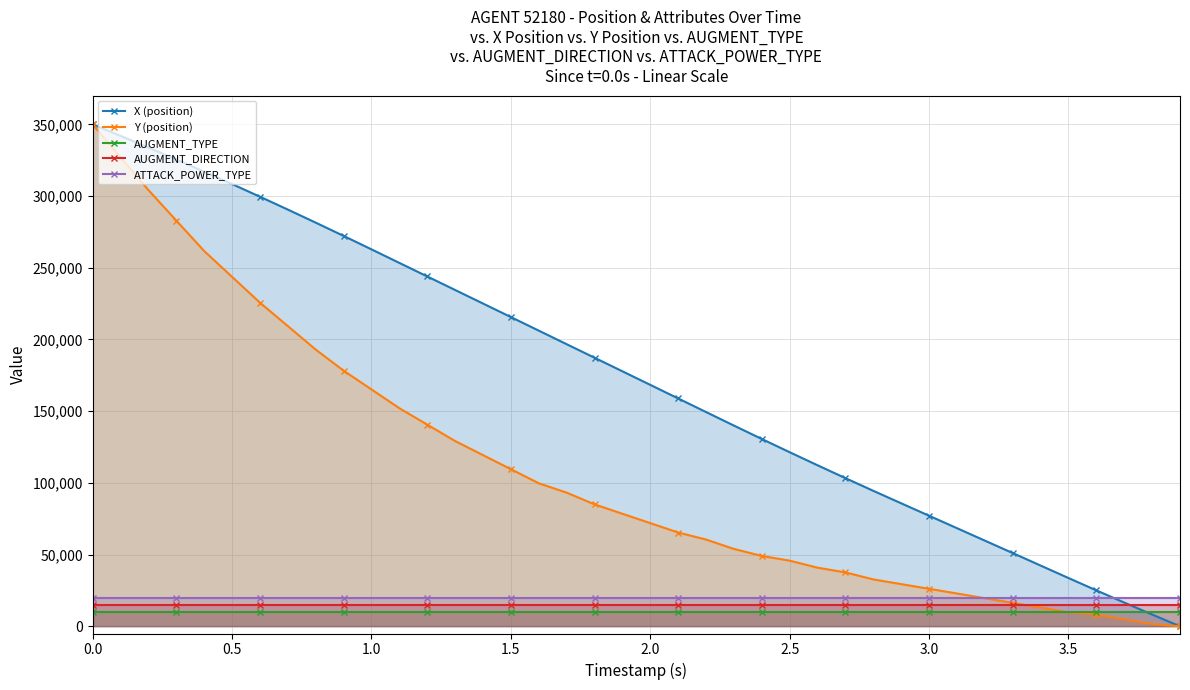

How many intersections are there between AUGMENT_TYPE and X (position)?

1